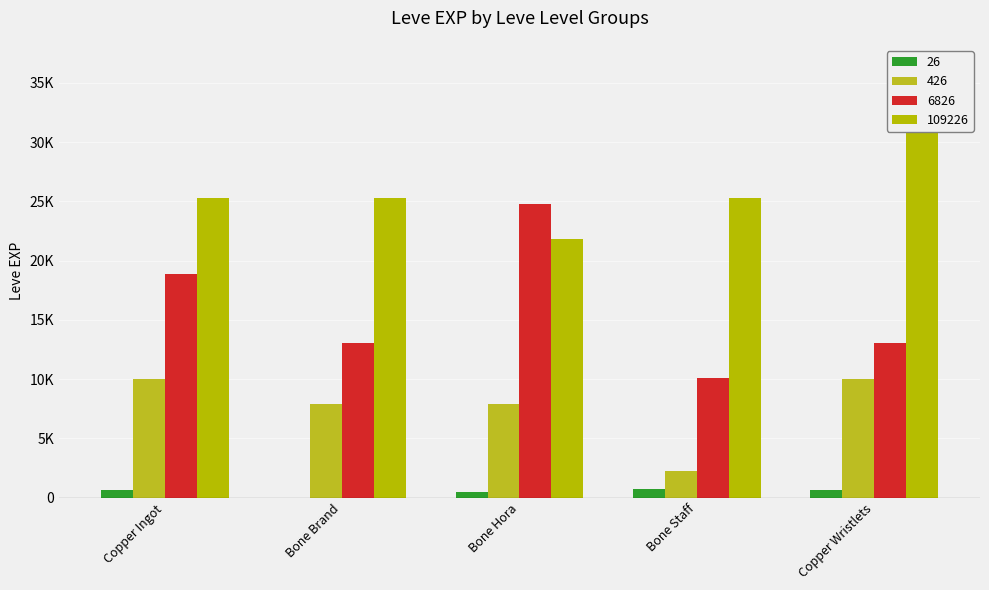

What is the average value of the 26 series?

486